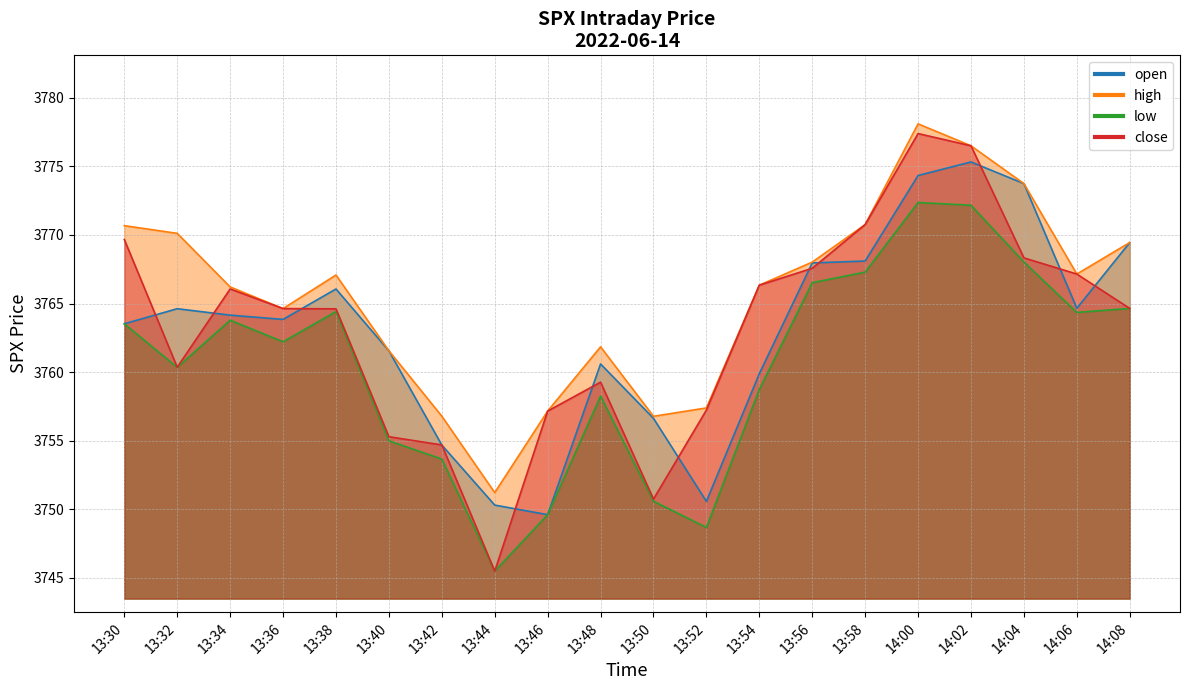

How many intersections are there between open and close?

13